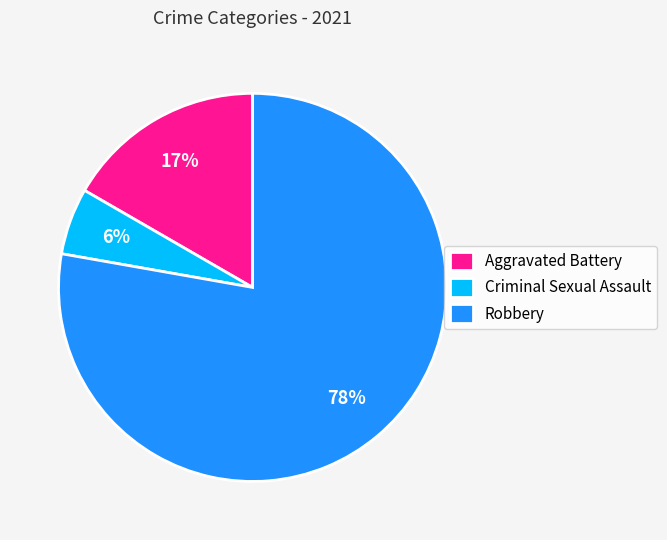

To the nearest percent, what portion does Aggravated Battery represent?

17%